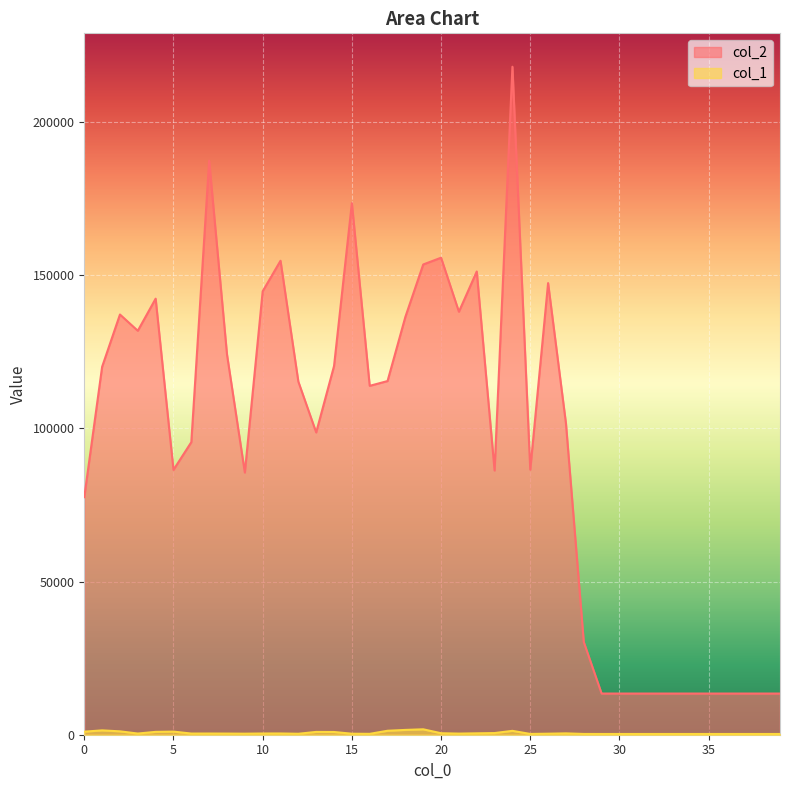

At which category does col_1 reach its first local valley?

3